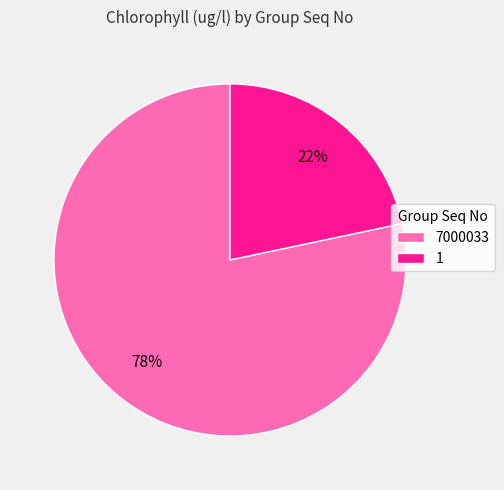

What percentage is the 7000033 slice, to the nearest percent?

78%